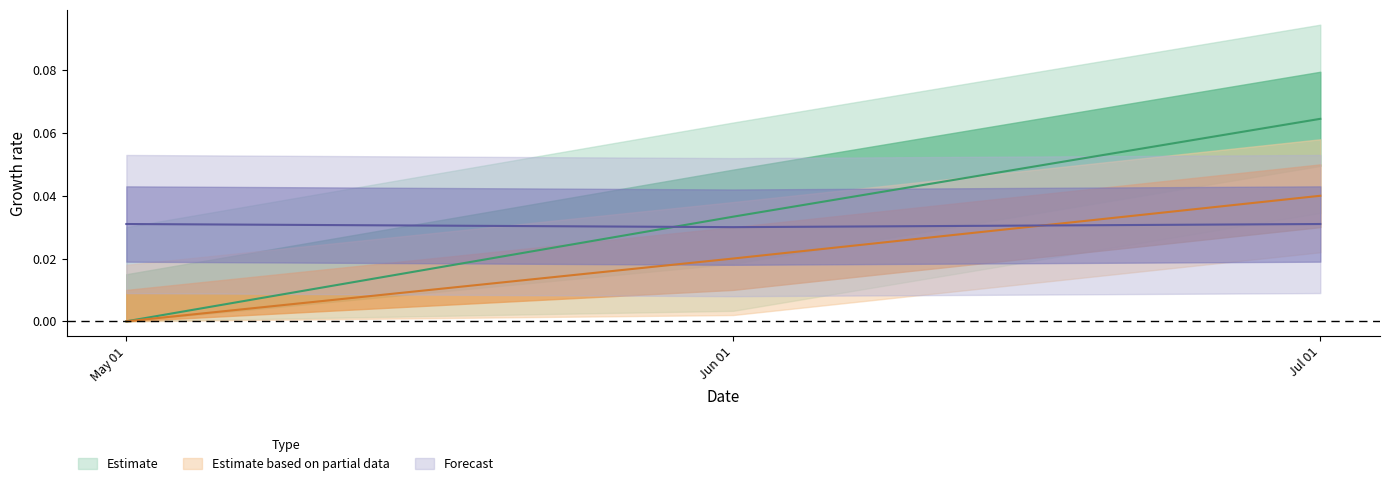

Between May 01 and Jun 01, which is larger?

Jun 01